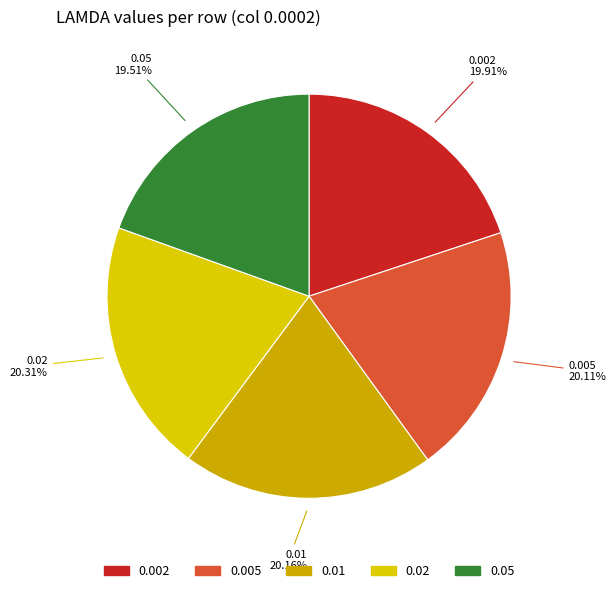

What is the total percentage of 0.05 and 0.02?

39.8%